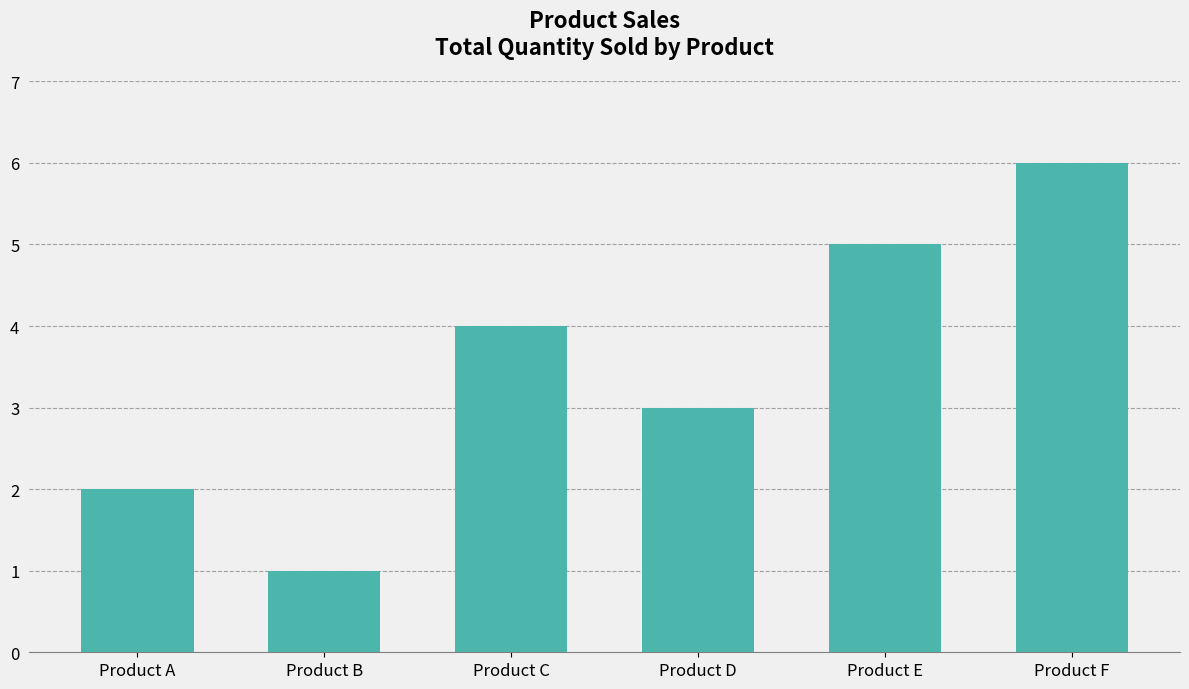

What is the approximate value at Product F?

6